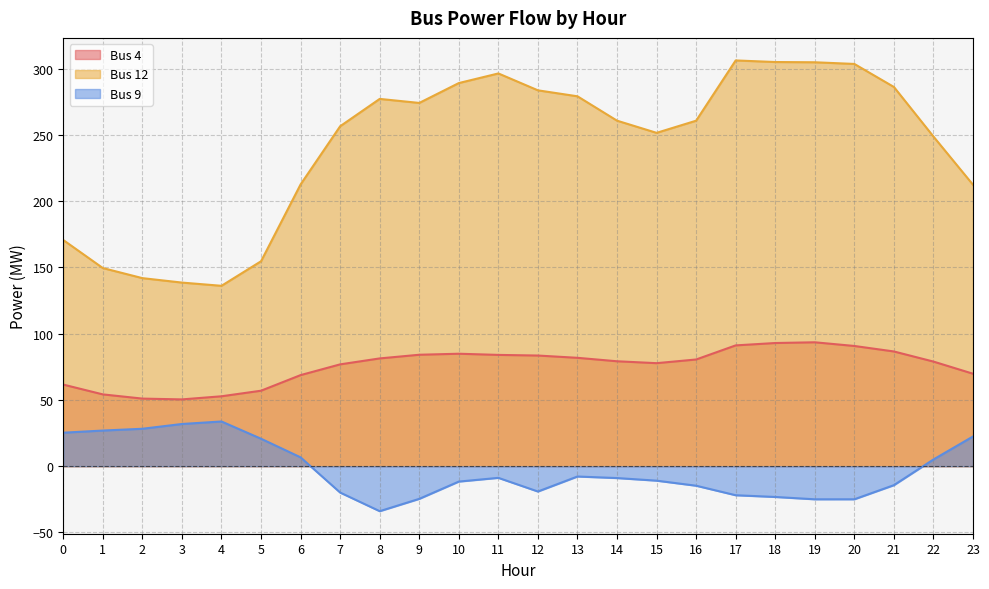

What is the minimum value for Bus 9?

-34.0